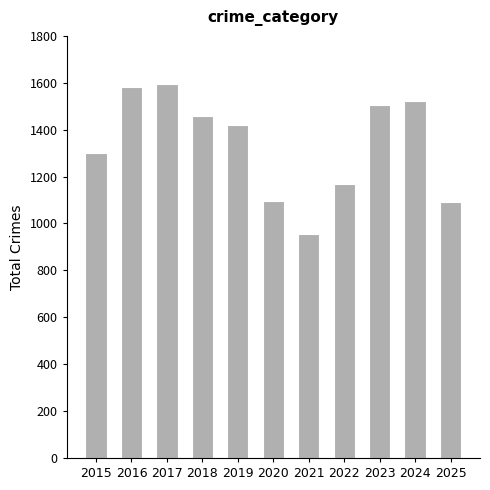

What is the smallest value displayed?

954